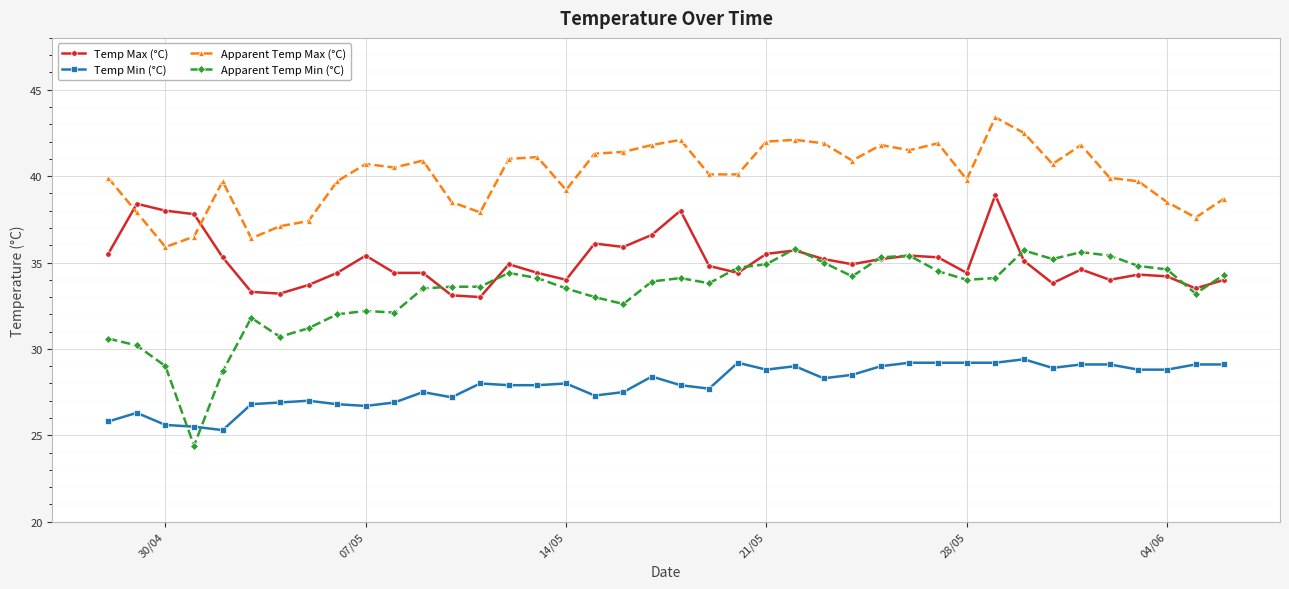

True or false: Apparent Temp Min (°C) has more than 1 interior local peaks.

True